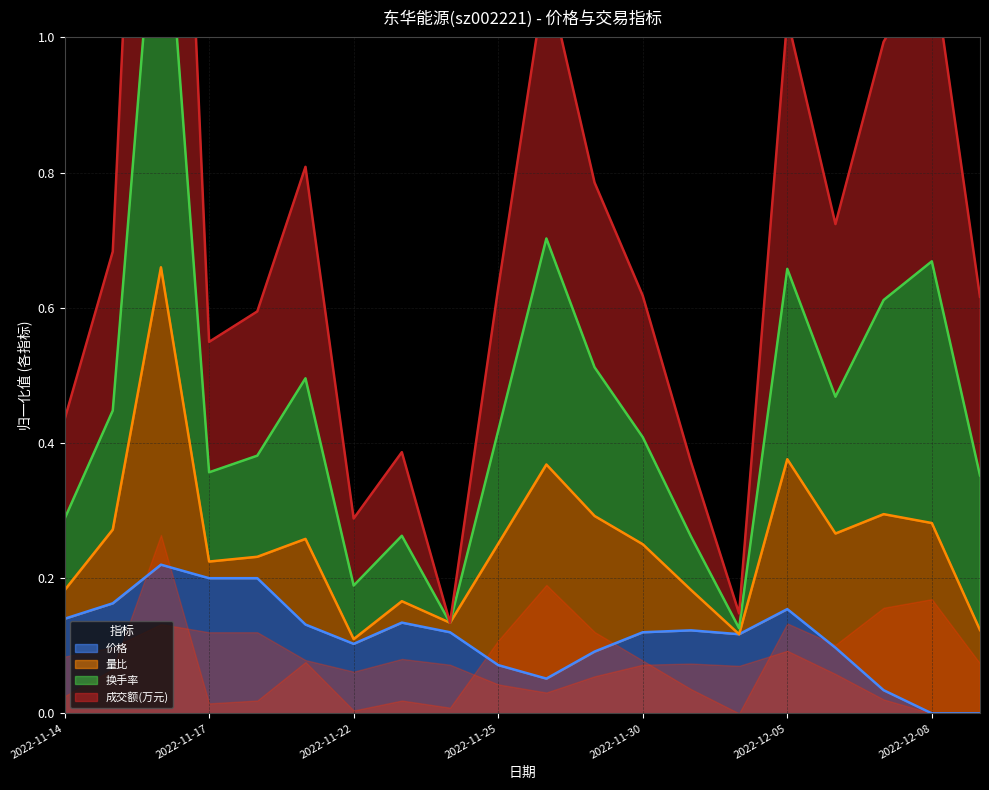

What position from the left is 2022-12-05?

16